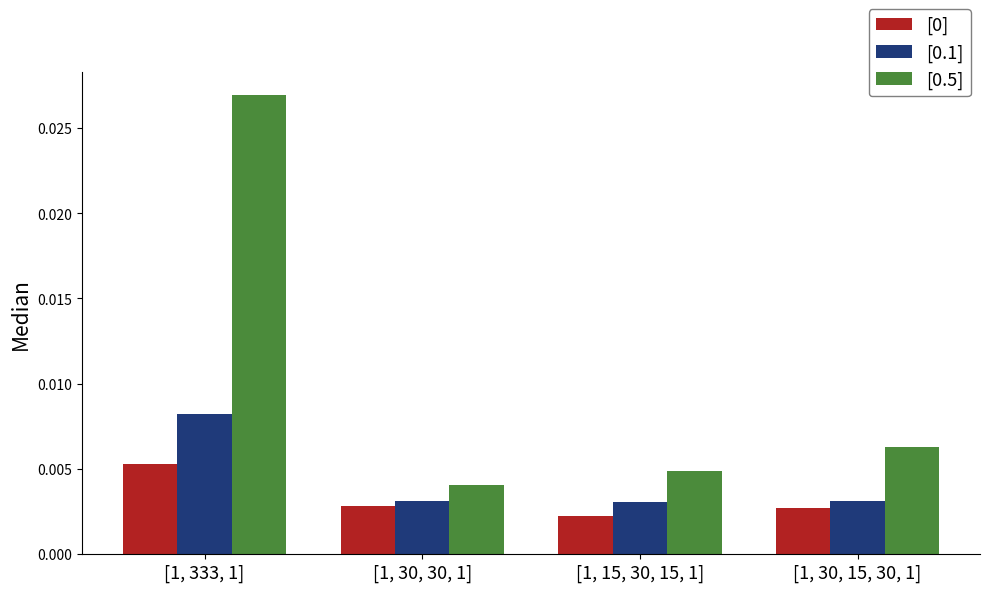

Count the [0] values in the range 0 to 1.

4